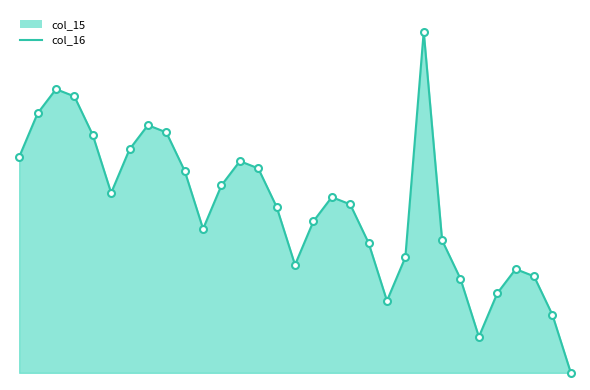

Reading left to right, list all the values displayed in this chart.

30.0	36.1	39.4	38.4	33.1	25.0	31.1	34.4	33.4	28.1	20.0	26.1	29.4	28.4	23.1	15.0	21.1	24.4	23.4	18.1	10.0	16.1	47.4	18.4	13.1	5.0	11.1	14.4	13.4	8.1	0.0